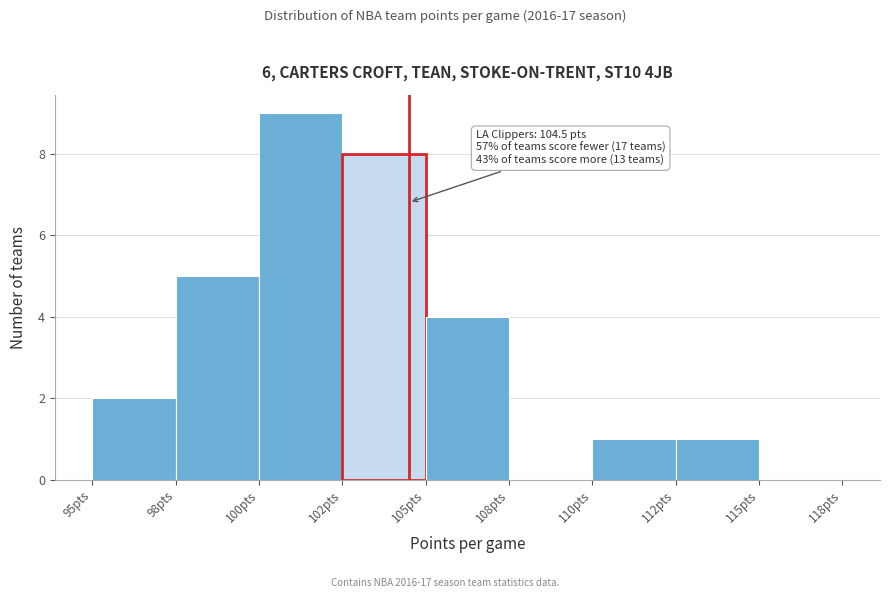

Reading right to left, list all the values displayed in this chart.

115pts=0	112pts=1	110pts=1	108pts=0	105pts=4	102pts=8	100pts=9	98pts=5	95pts=2